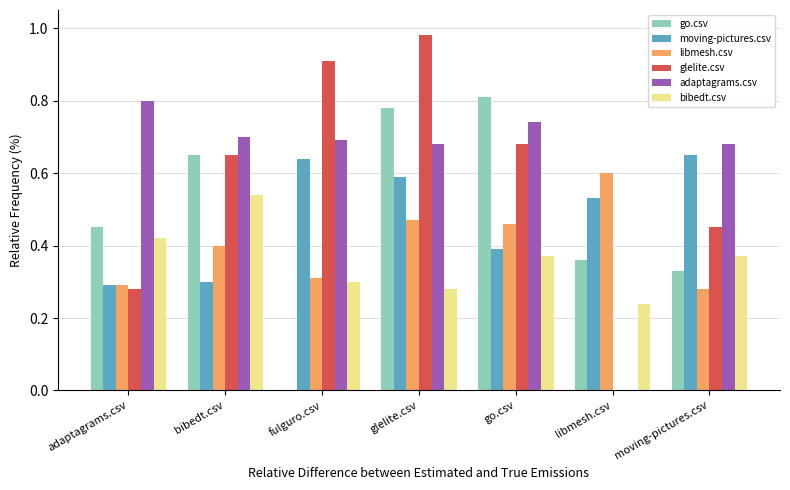

Is the value of glelite.csv at go.csv greater than the value of bibedt.csv at glelite.csv?

Yes